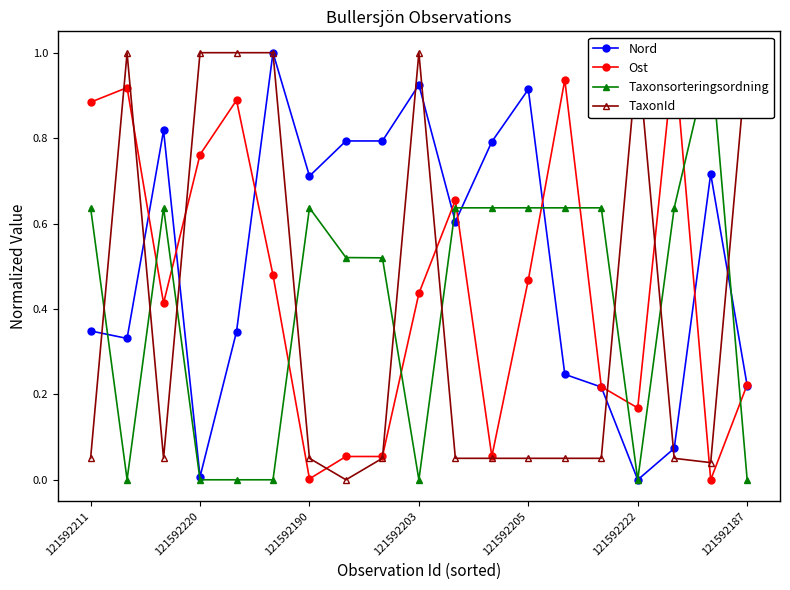

True or false: Nord has more than 0 points higher than both neighbors.

True